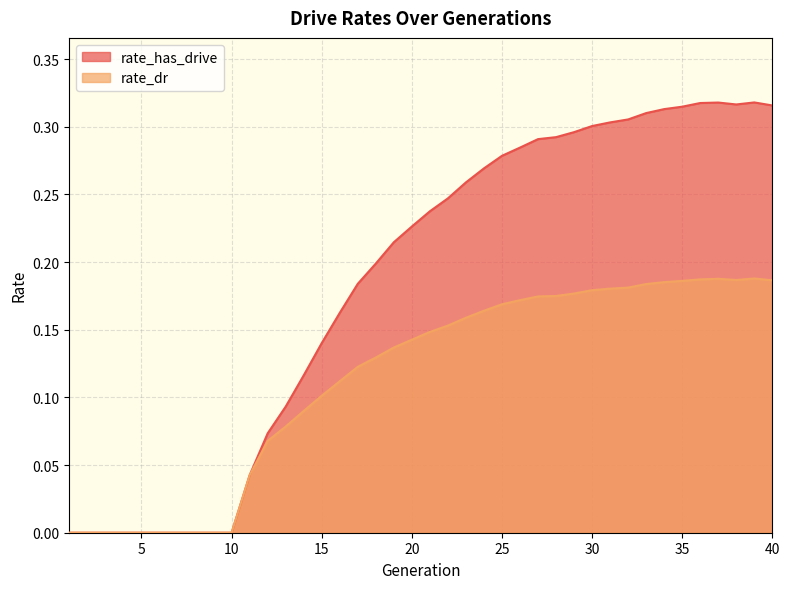

Is the value of rate_has_drive at 34 greater than the value of rate_dr at 6?

Yes